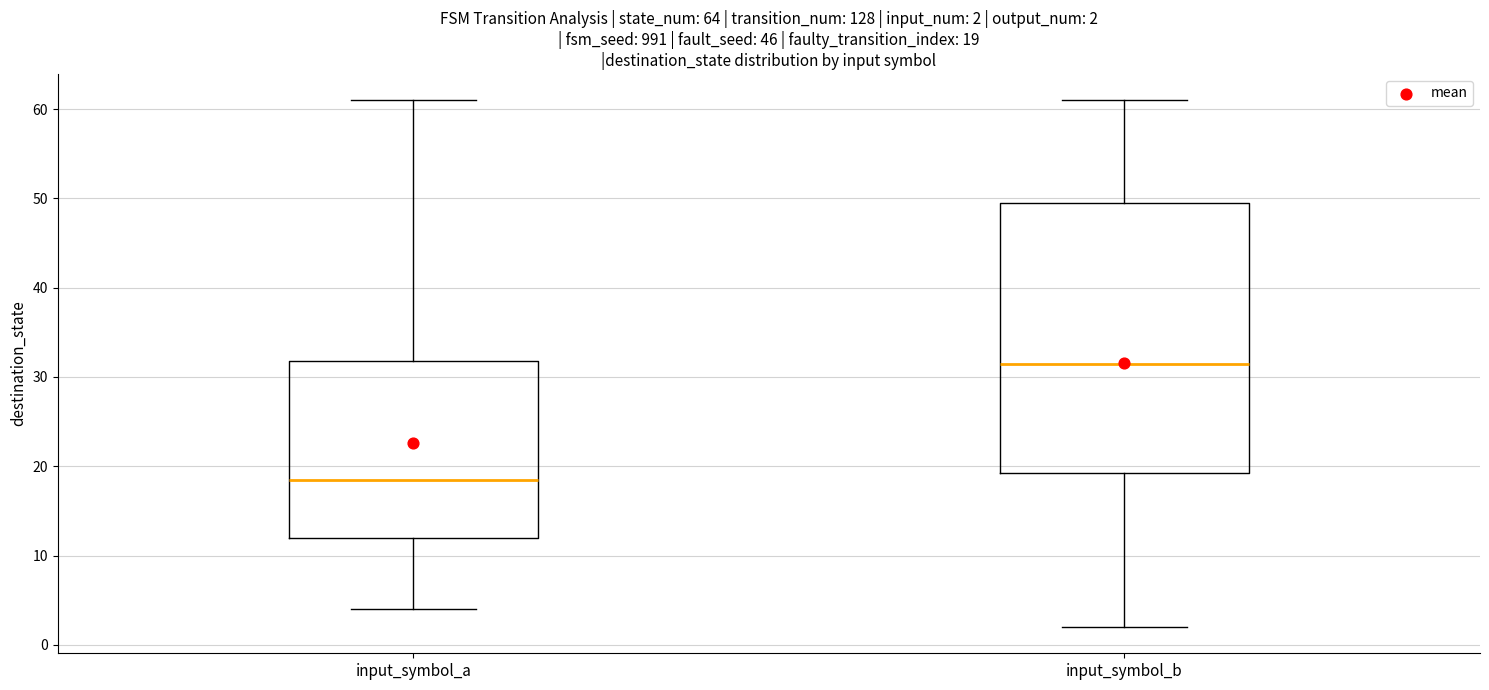

Which box is the tallest, from its lower edge to its upper edge?

input_symbol_b